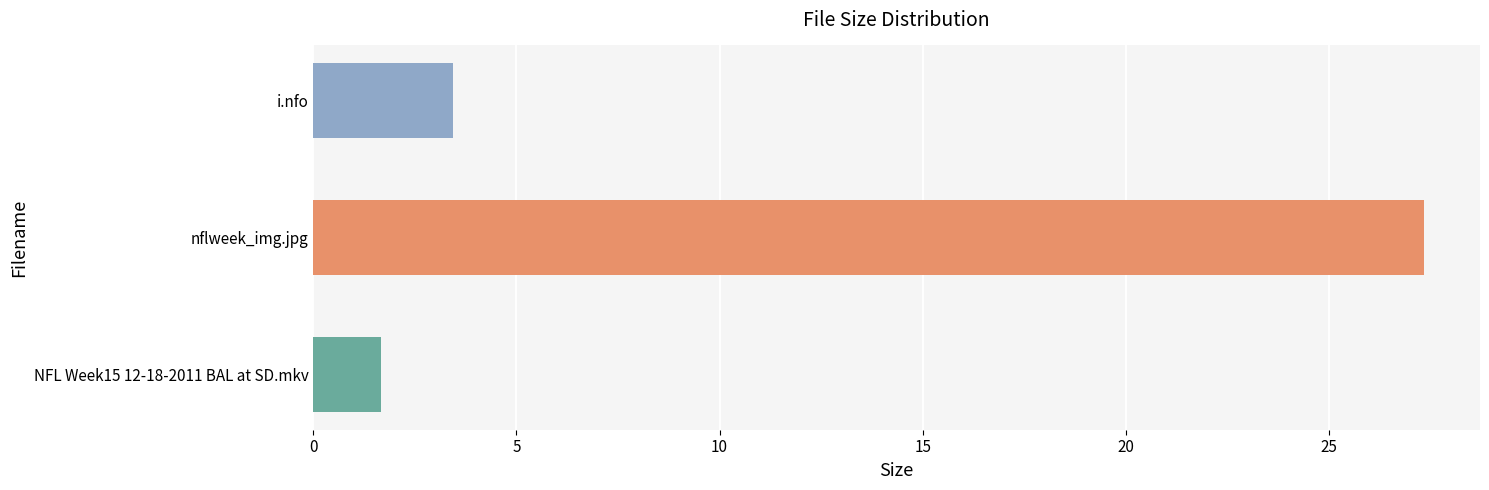

Rank the categories by value from lowest to highest.

NFL Week15 12-18-2011 BAL at SD.mkv, i.nfo, nflweek_img.jpg